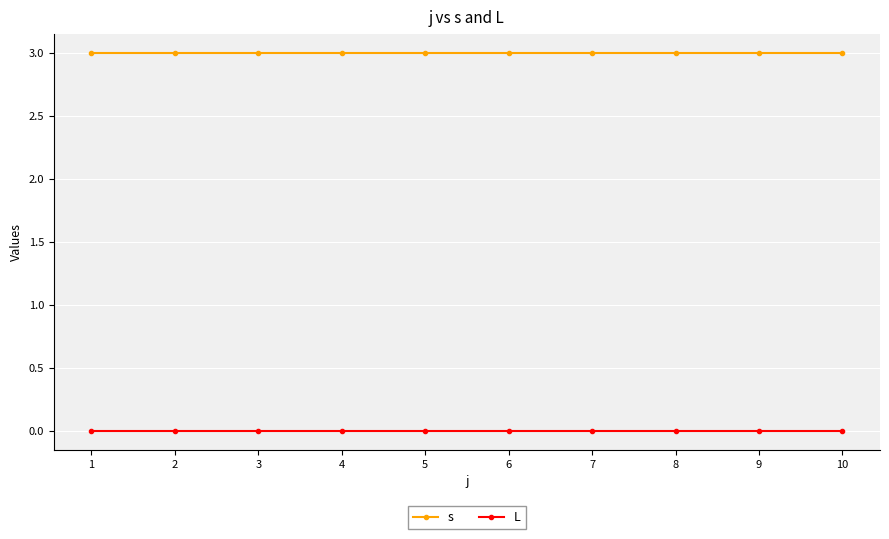

True or false: L and s intersect in this chart.

False